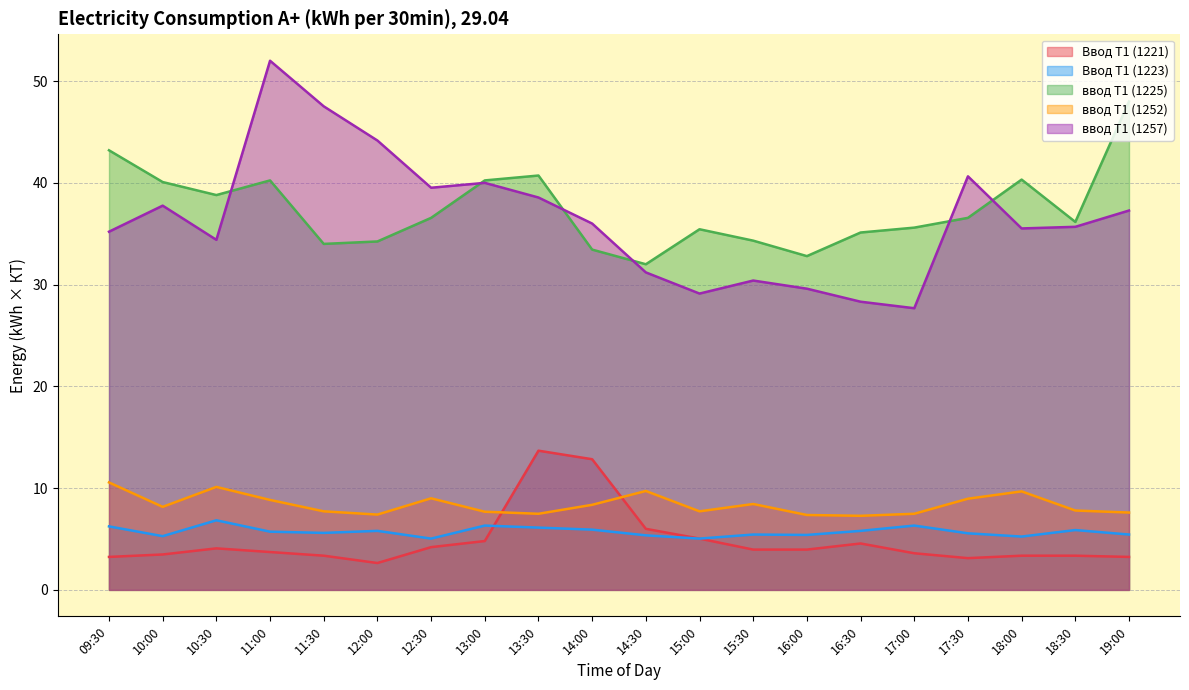

Which series changed the most between 12:30 and 18:30?

ввод Т1 (1257)